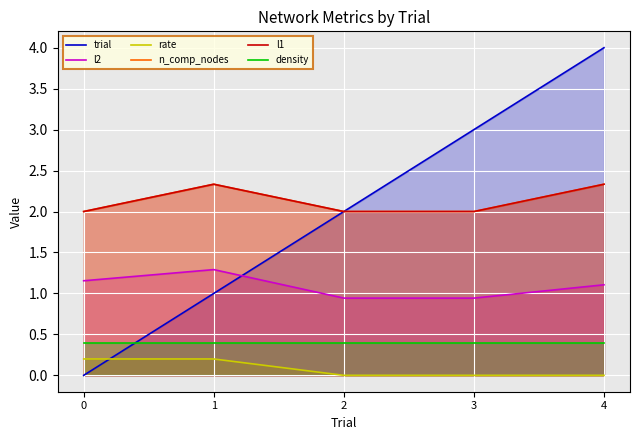

Reading right to left, list all the values displayed in this chart.

trial: 4.0	3.0	2.0	1.0	0.0
l2: 1.1	0.9	0.9	1.3	1.2
rate: 0.0	0.0	0.0	0.2	0.2
n_comp_nodes: 2.3	2.0	2.0	2.3	2.0
l1: 2.3	2.0	2.0	2.3	2.0
density: 0.4	0.4	0.4	0.4	0.4